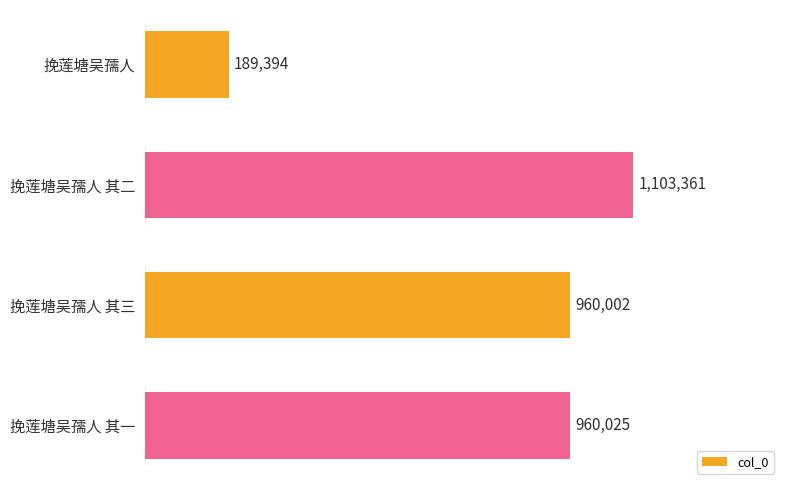

The chart shows a value of 1103361 at 挽莲塘吴孺人 其二. True or false?

True